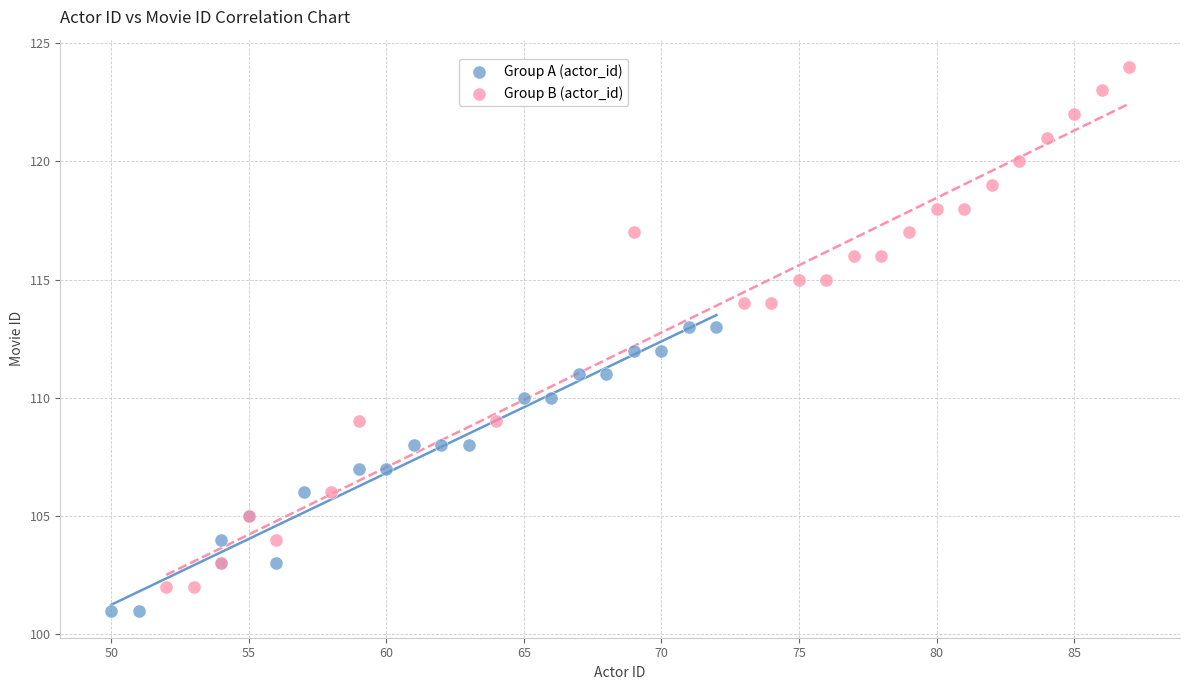

Which series has the widest spread of Y values?

Group B (actor_id)